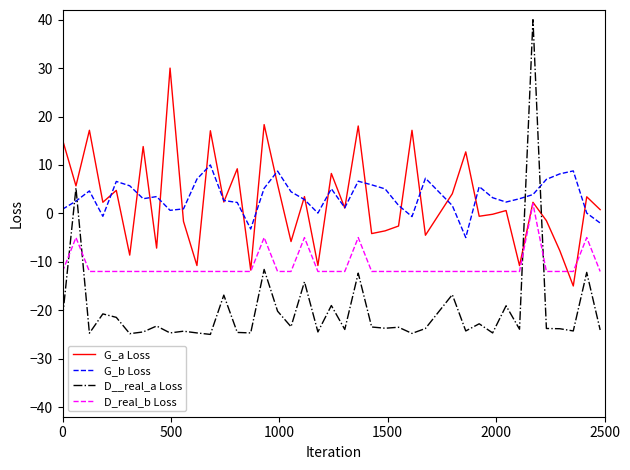

Which series has the widest spread of values?

D__real_a Loss